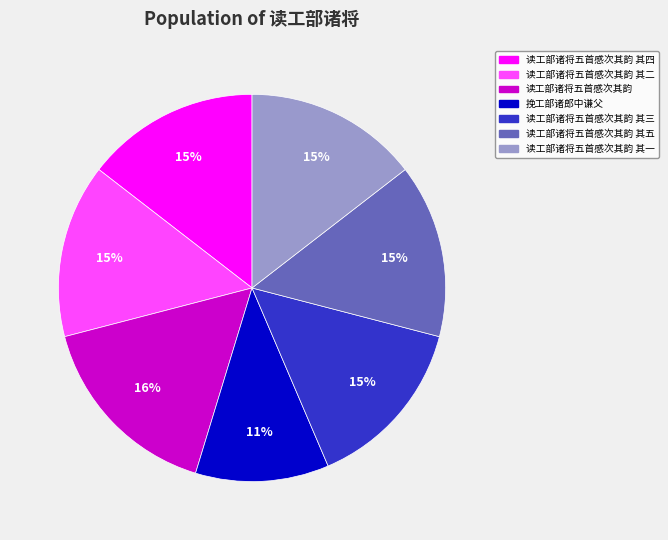

What is the largest slice in the pie chart?

读工部诸将五首感次其韵